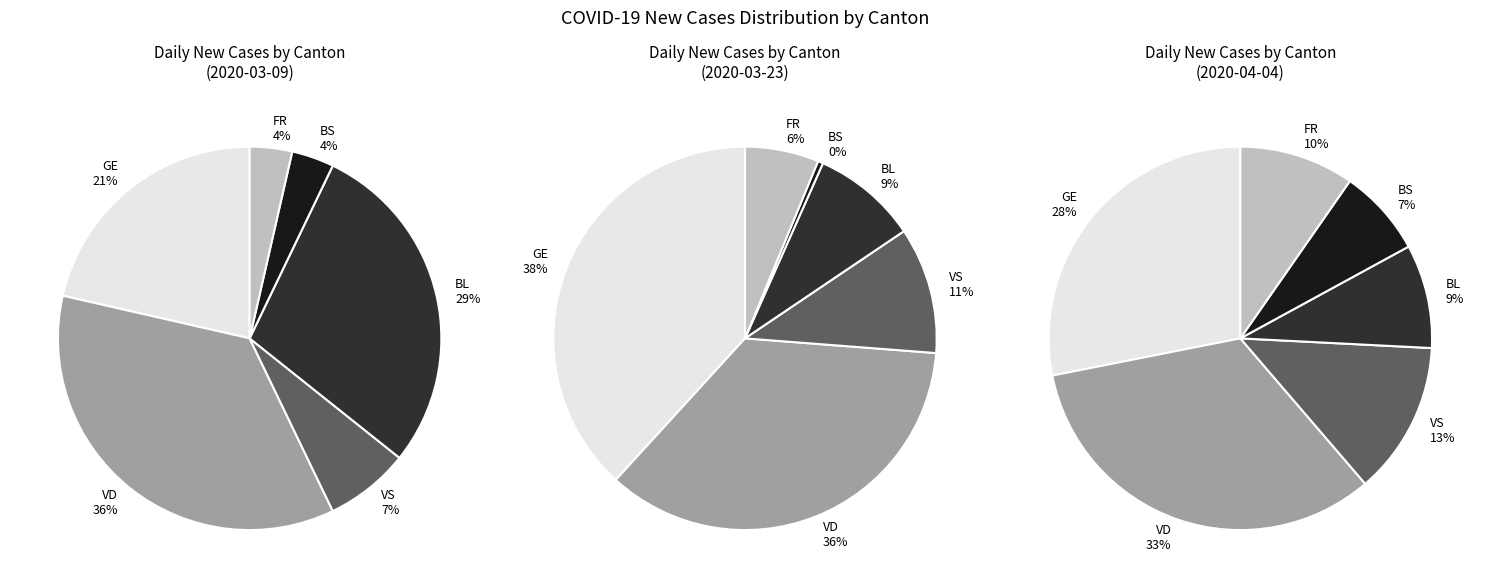

Is there any slice that represents more than half of the pie?

No